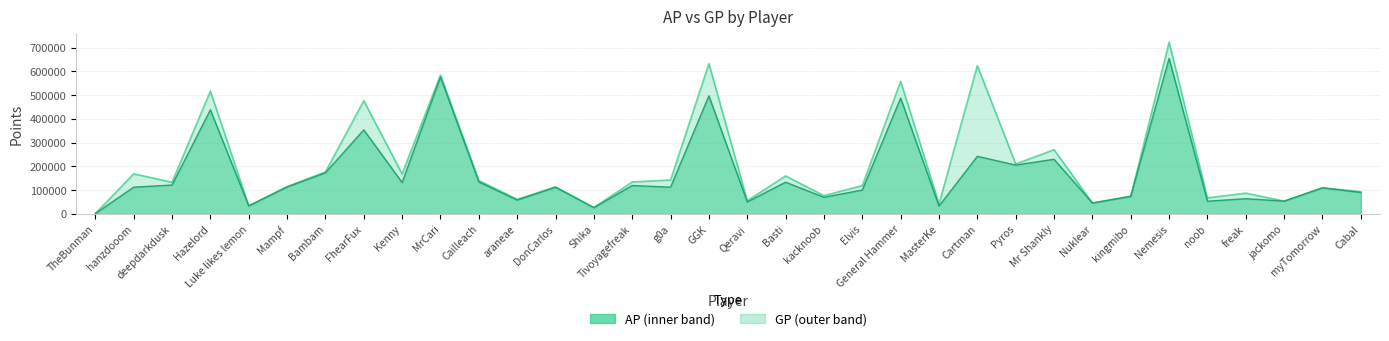

List the series in order of their overall mean, highest first.

GP, AP